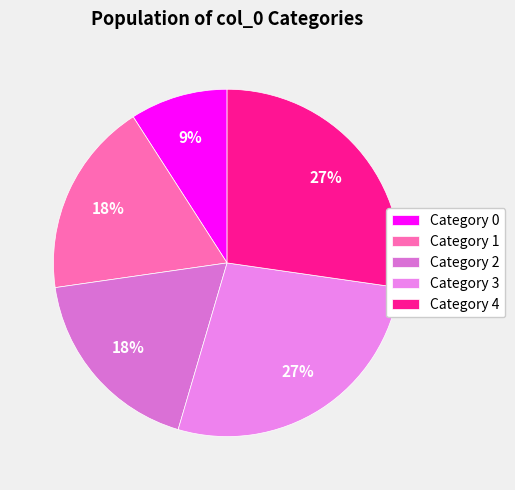

Is there a majority slice in this chart?

No